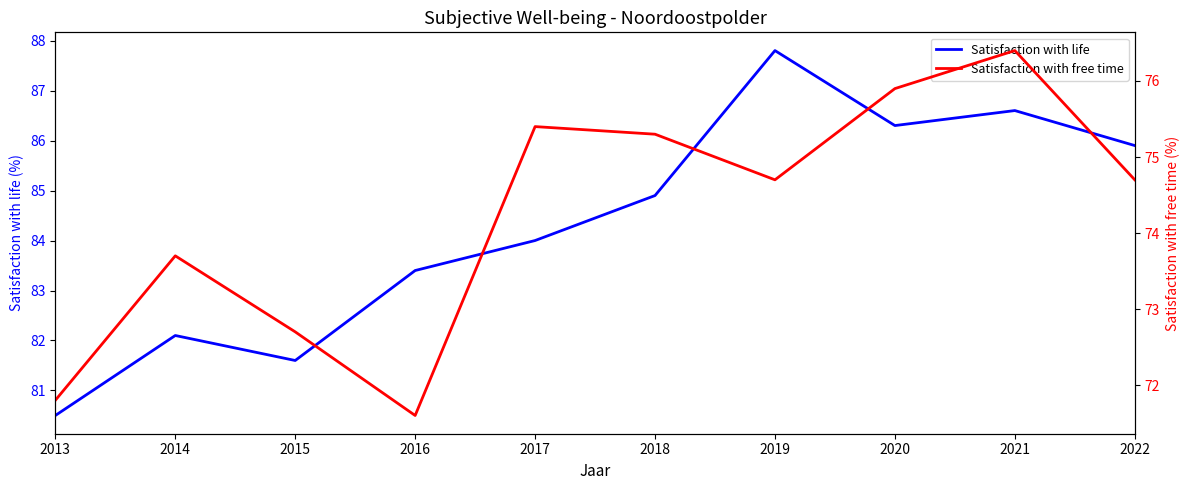

What is the sum of all Satisfaction with life values?

843.1